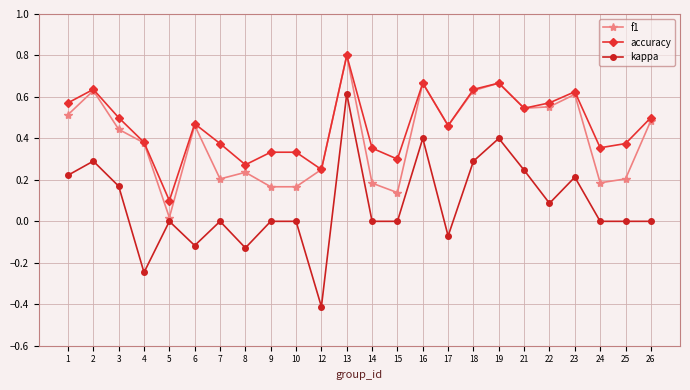

The f1 series shows 0.1 at 24. True or false?

False